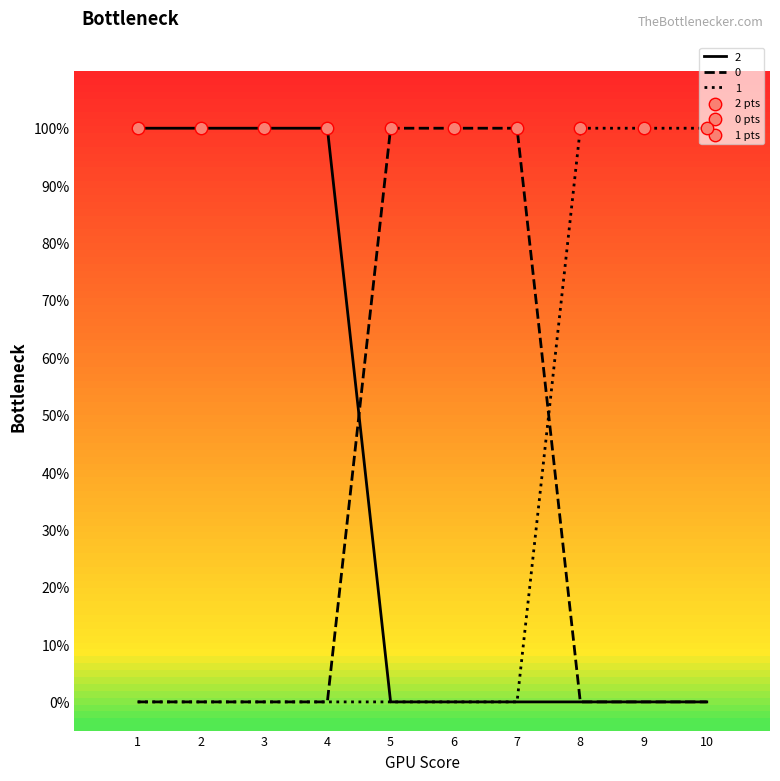

What is the total value across all series at 7?

1